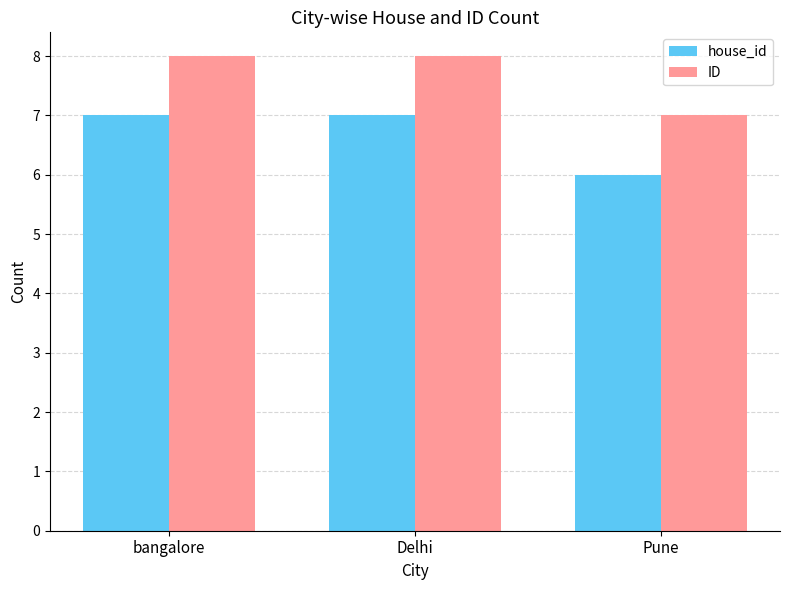

What is the value of the ID bar at the 2nd from the left?

8